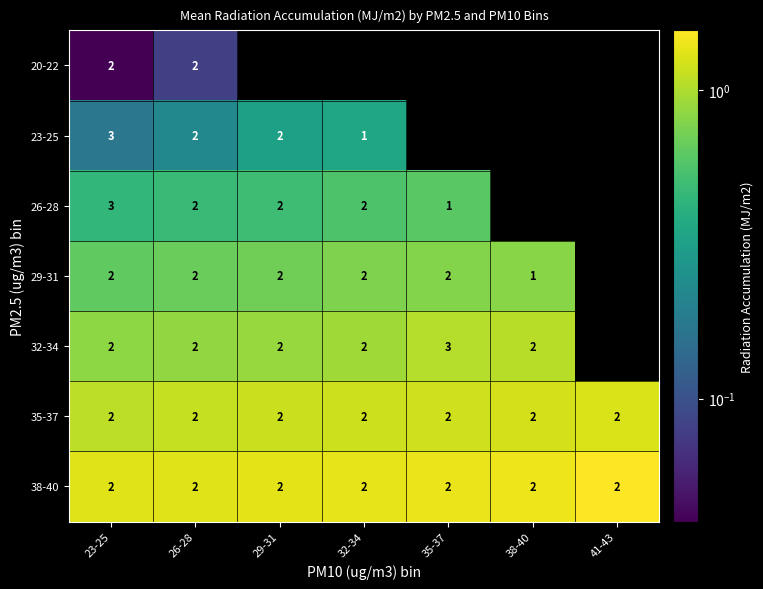

True or false: 32-34 has a value of 3 at 23-25.

False